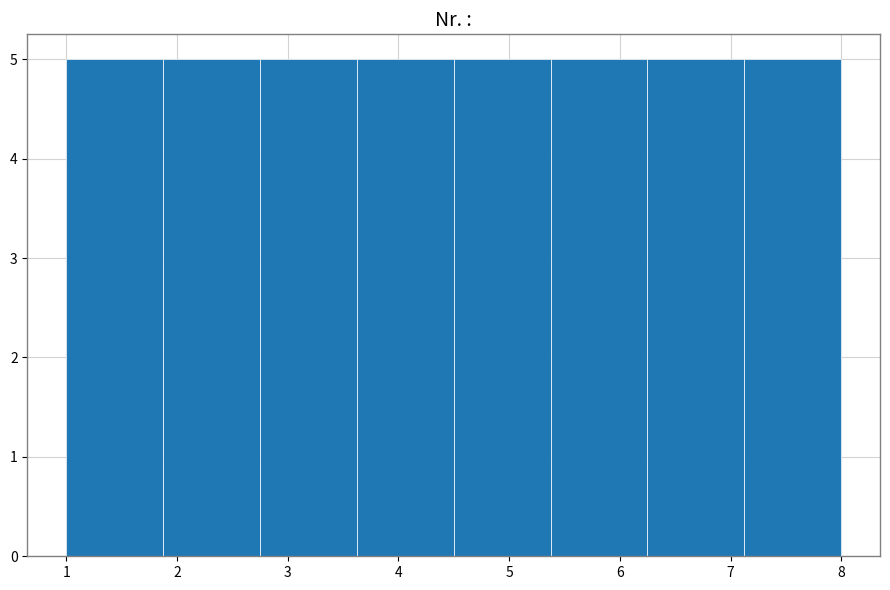

How tall is the bar that spans 3.6 to 4.5 on the x-axis? Neither the bar edges nor the heights are printed on the chart, so give them approximately, as read against the axes.

5